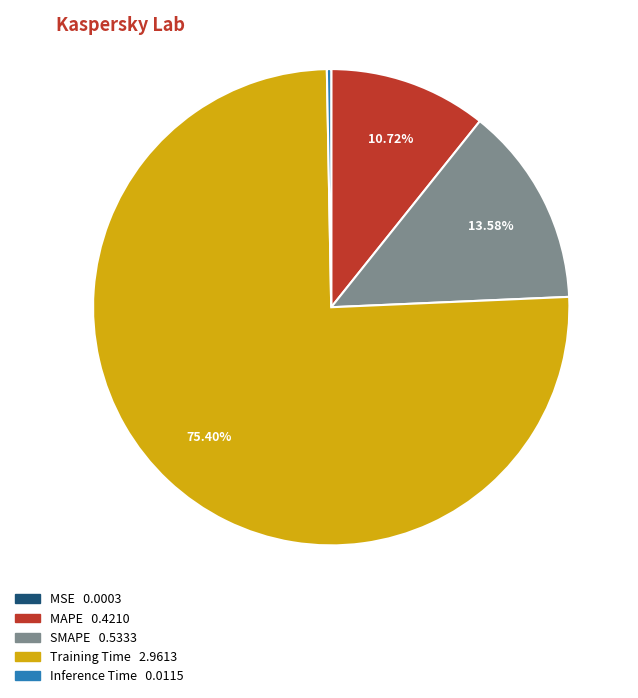

To the nearest percent, what is the difference between the MAPE and SMAPE slice percentages?

3%